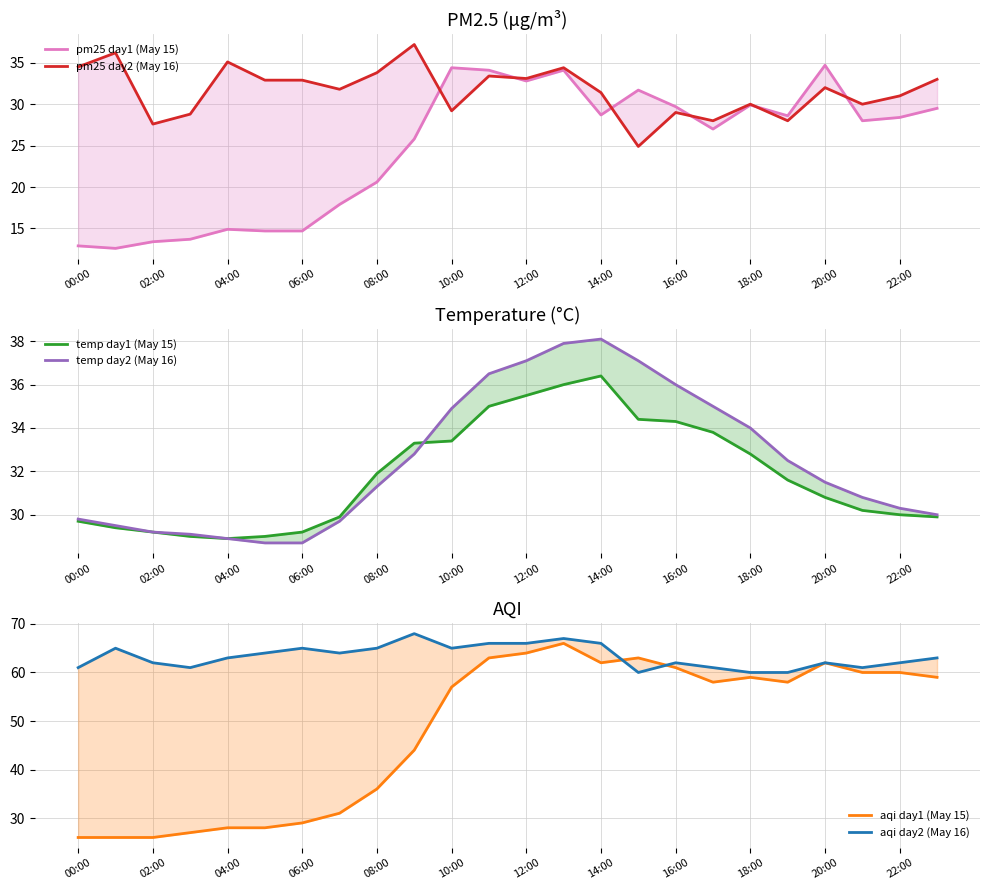

What is the highest value of the pm25 day1 (May 15) series?

34.7